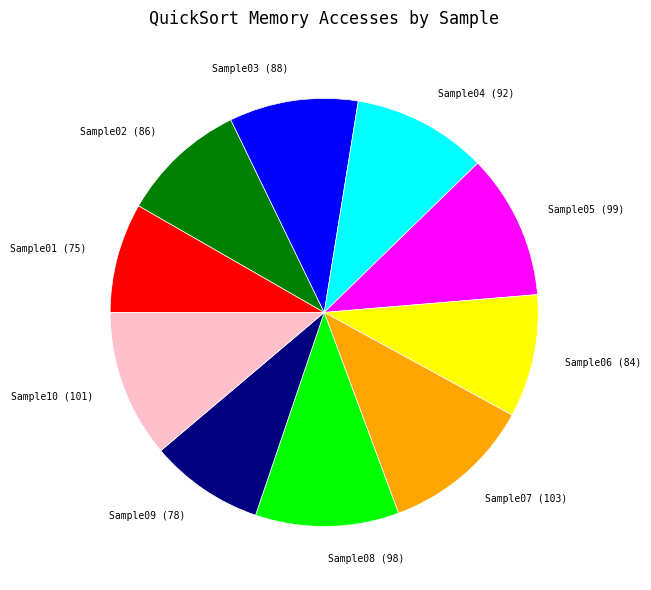

How many slices are in this pie chart?

10